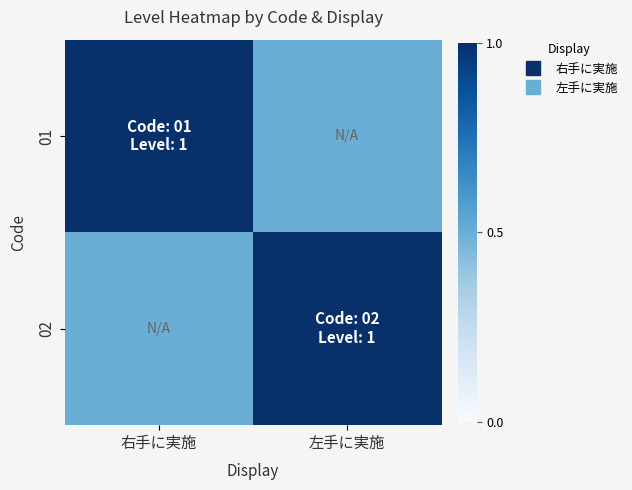

Which series has the largest range (max minus min)?

01